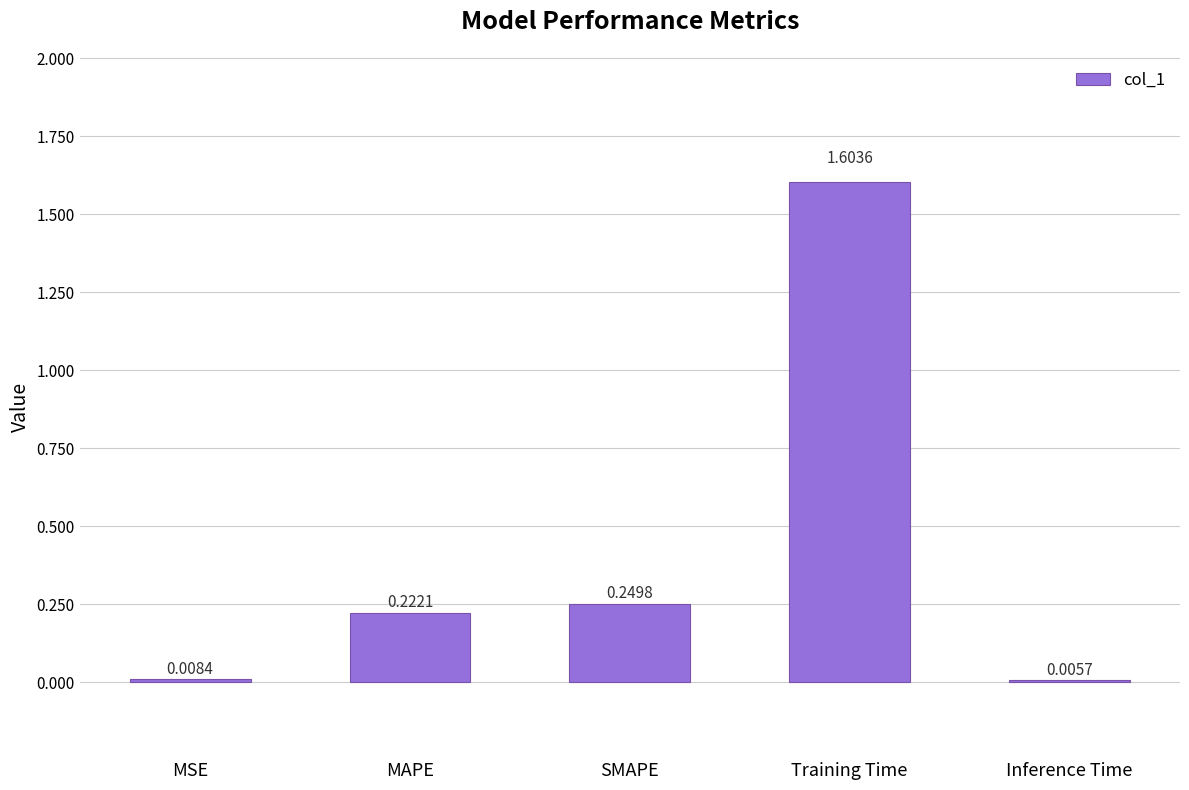

What is the change in value from SMAPE to Inference Time?

-0.2